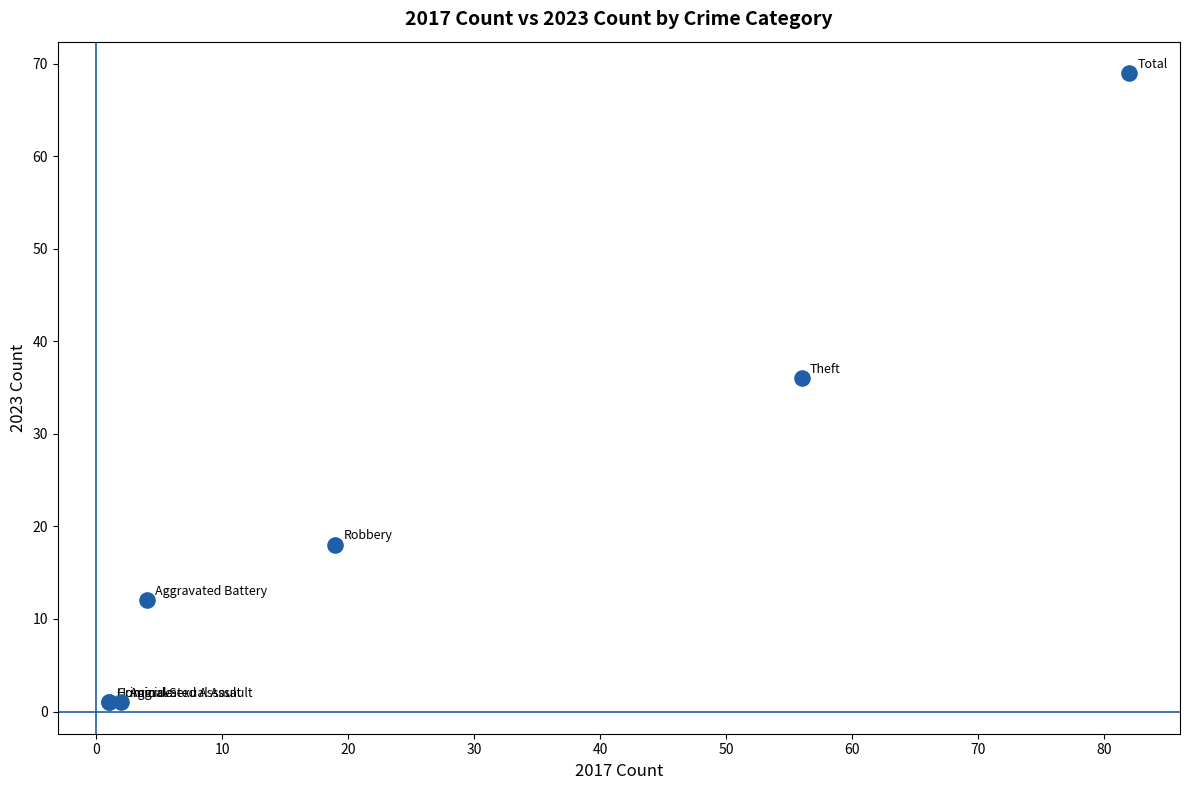

What Y value in the scatter plot is closest to 35?

36